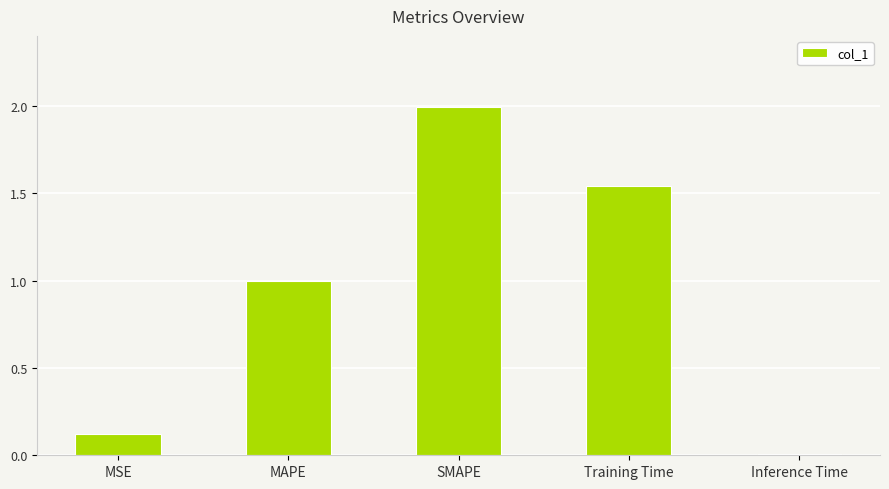

What is the difference between the maximum and second lowest values?

1.9